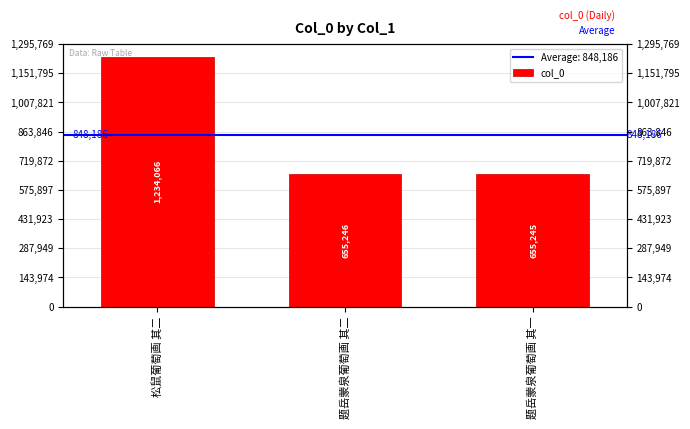

Reading left to right, extract all data points from this chart.

松鼠葡萄画 其二=1234066	题岳蒙泉葡萄画 其二=655246	题岳蒙泉葡萄画 其一=655245